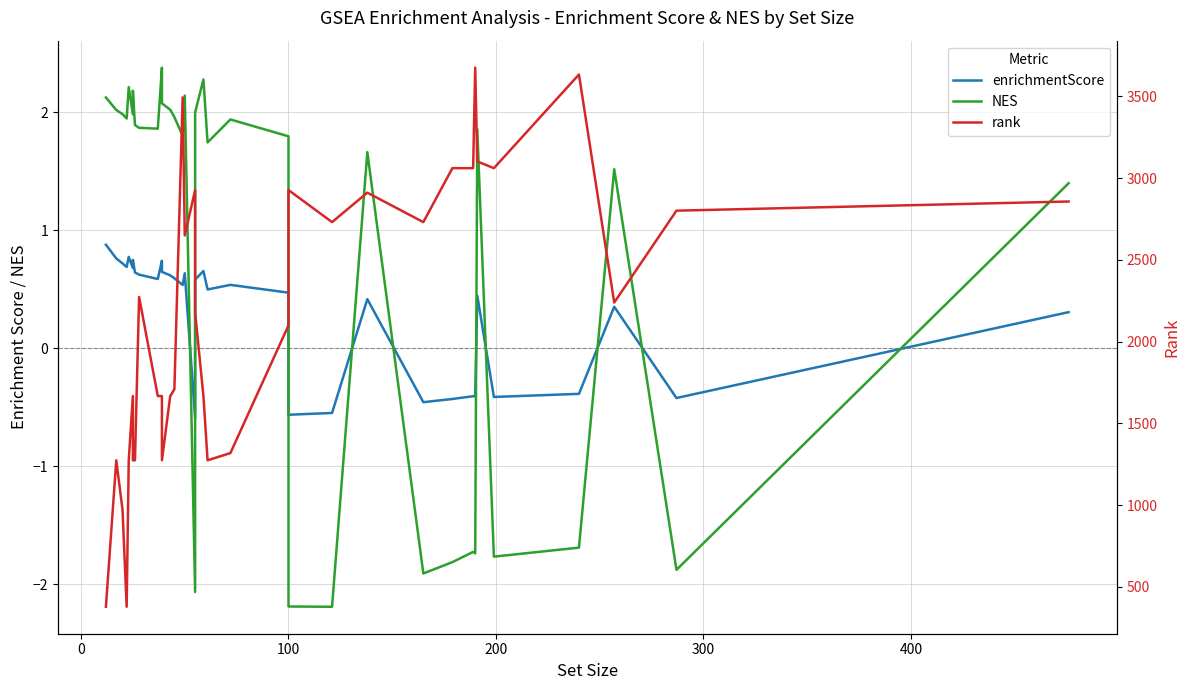

List the series in order of their peak value, highest first.

rank, NES, enrichmentScore